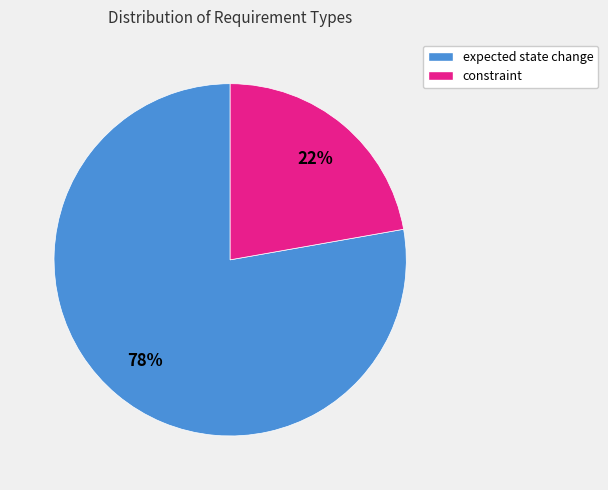

Count the number of slices in the pie.

2